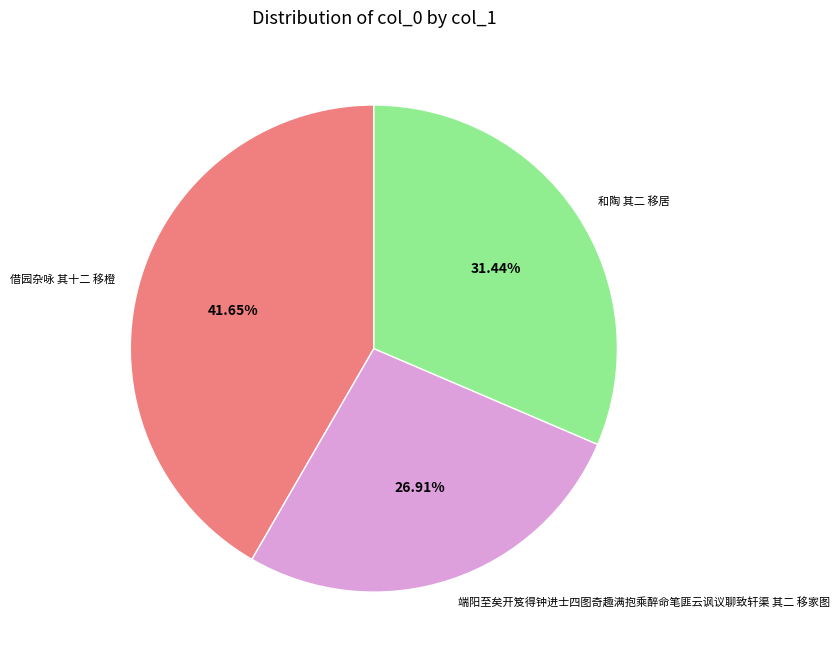

To the nearest percent, what portion does 借园杂咏 其十二 移橙 represent?

42%